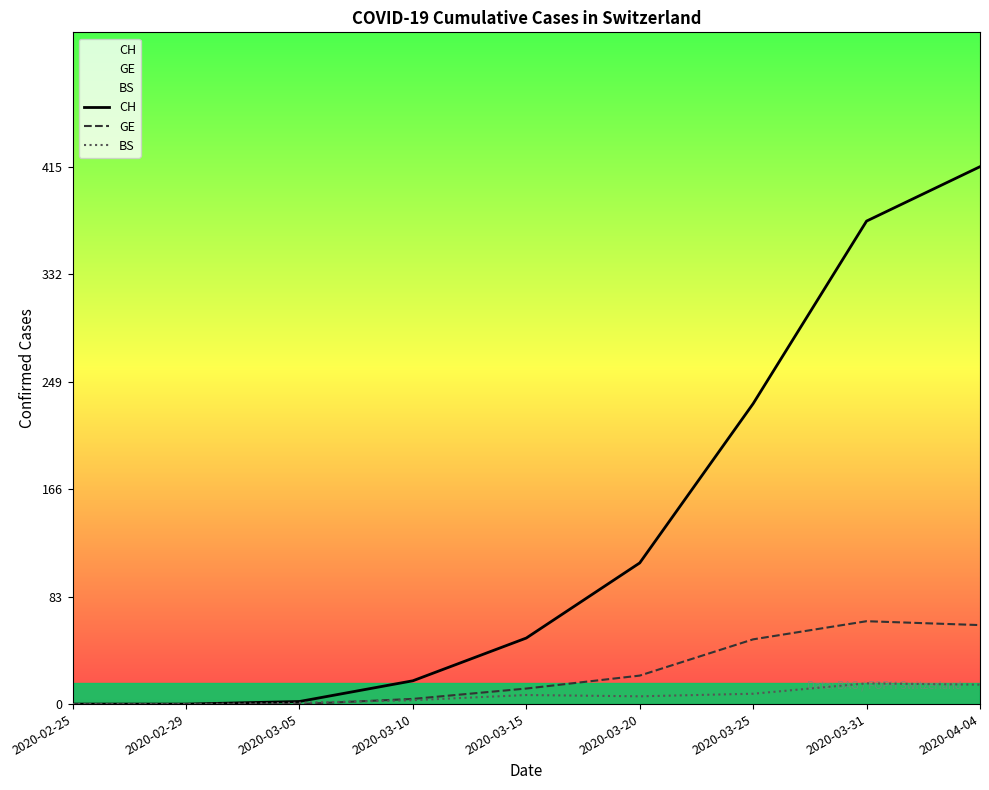

What position from the left is 2020-03-25?

7